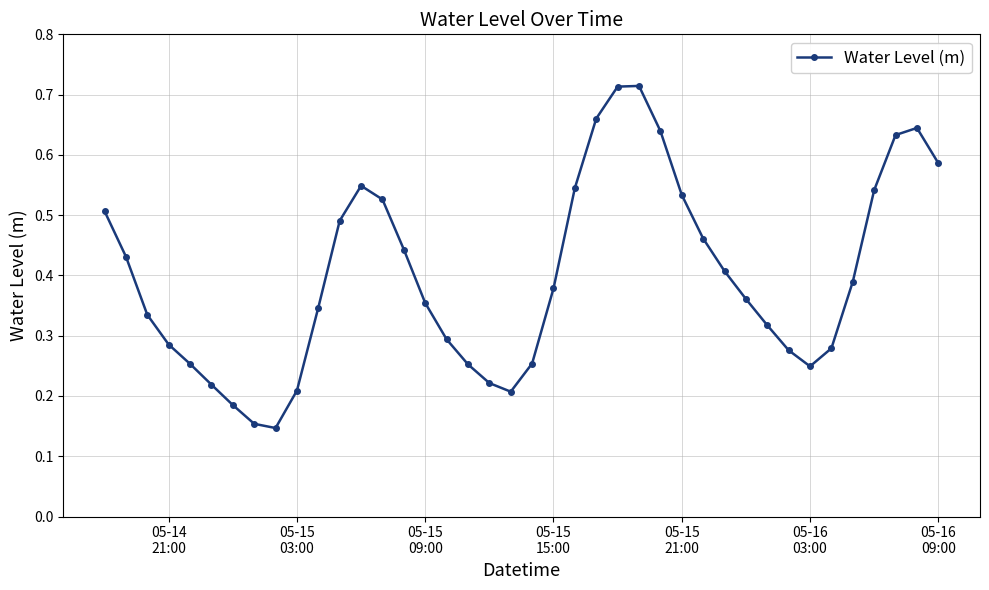

True or false: the data has more than 0 interior local peaks.

True